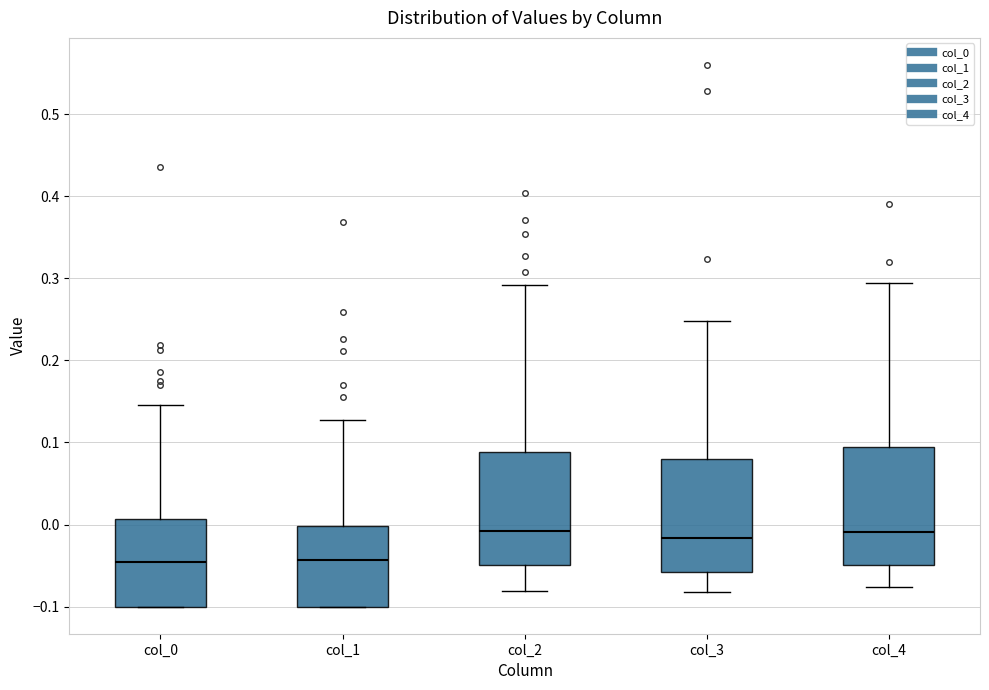

Reading left to right, transcribe this box plot: for each box, give where its median line is, the range the box spans, and where its two whiskers end, as read against the y-axis. The values are not printed on the chart, so give them approximately, as read against the axis.

col_0: median -0.05, box -0.10 to 0.01, whiskers -0.10 to 0.15
col_1: median -0.04, box -0.10 to 0.00, whiskers -0.10 to 0.13
col_2: median -0.01, box -0.05 to 0.09, whiskers -0.08 to 0.29
col_3: median -0.02, box -0.06 to 0.08, whiskers -0.08 to 0.25
col_4: median -0.01, box -0.05 to 0.09, whiskers -0.08 to 0.29